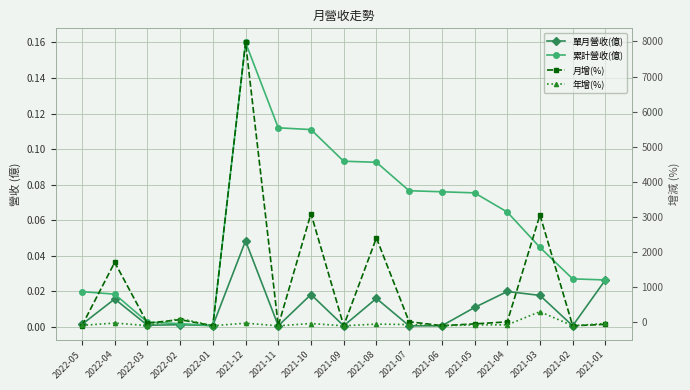

What are all the series names shown in the legend?

單月營收(億), 累計營收(億), 月增(%), 年增(%)